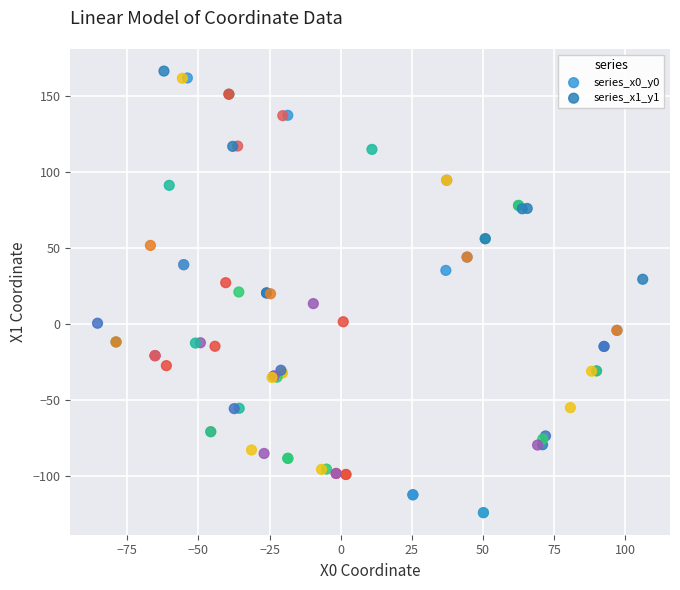

Which series contains the lowest Y value?

series_x0_y0